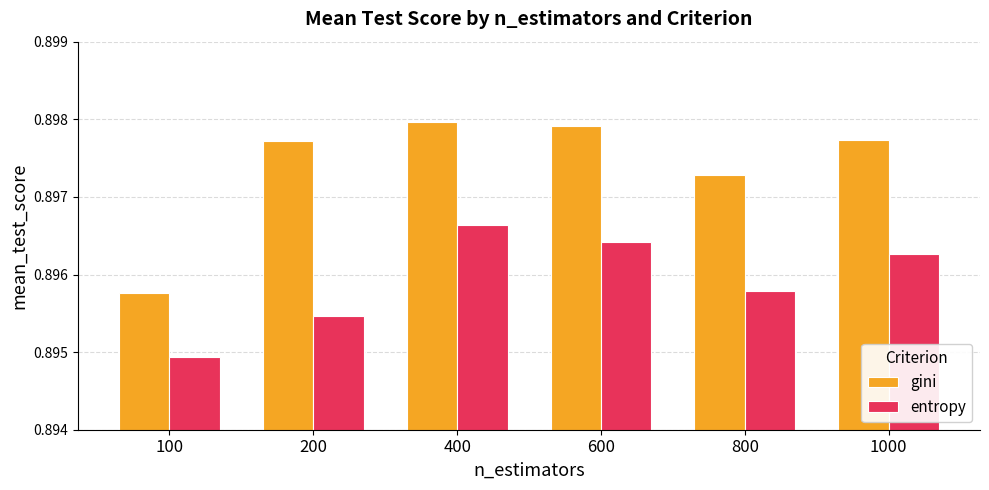

Is the value of gini at 1000 greater than the value of entropy at 100?

Yes